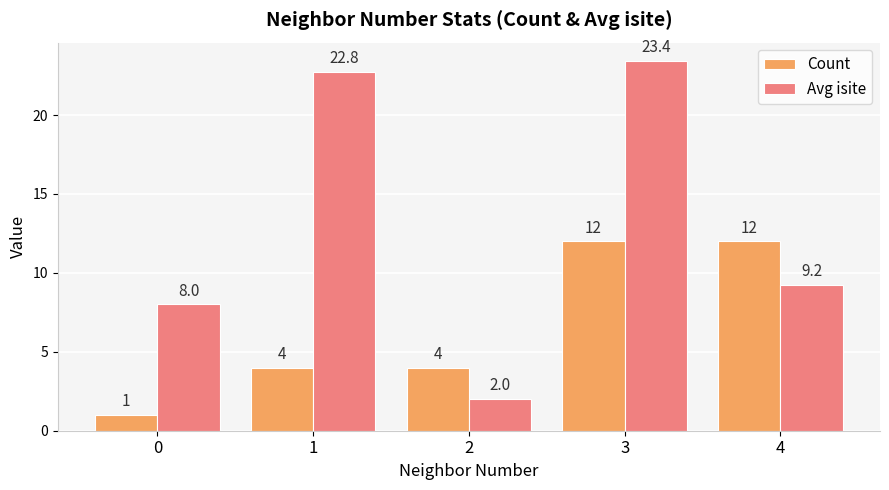

At how many categories does at least one series exceed 15?

2